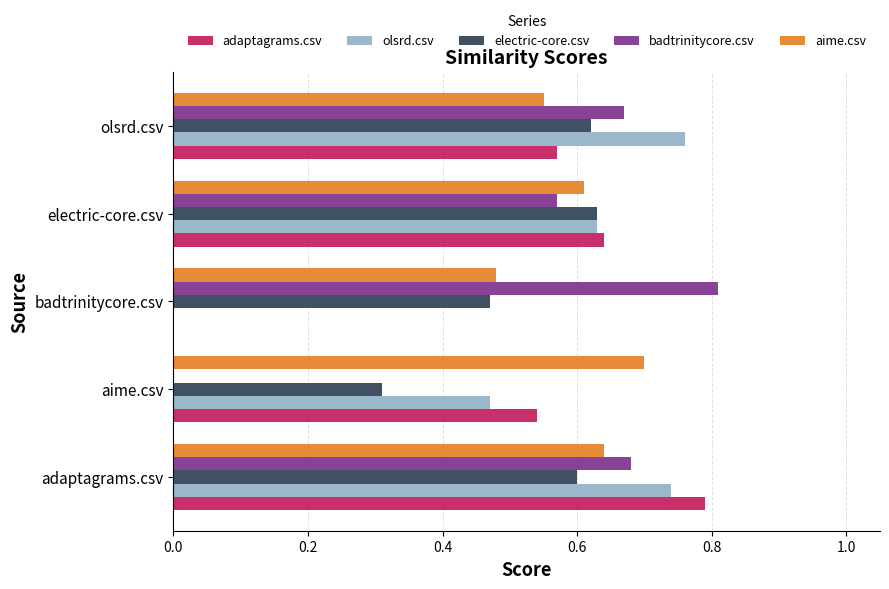

What is the sum of the adaptagrams.csv values at adaptagrams.csv and olsrd.csv?

1.4